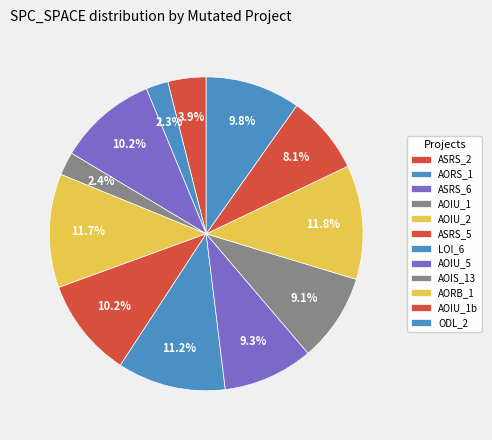

To the nearest percent, what is the average slice percentage?

8%